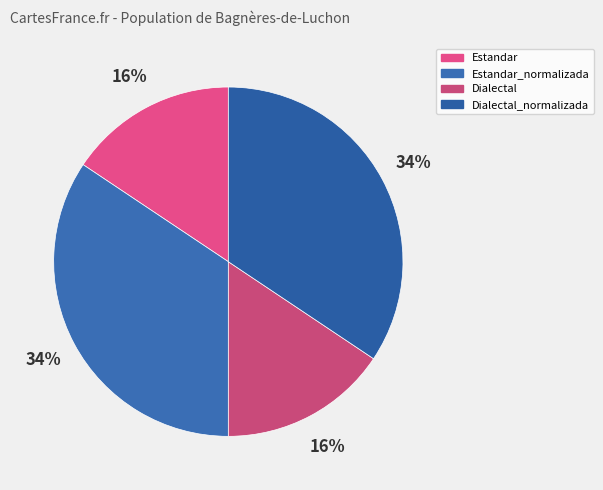

How many segments does this pie chart have?

4